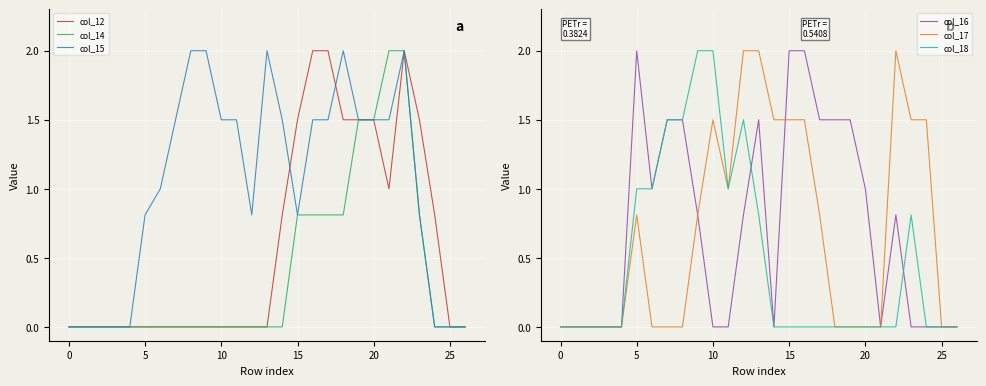

In col_17, how many points are lower than both neighbors (excluding endpoints)?

1